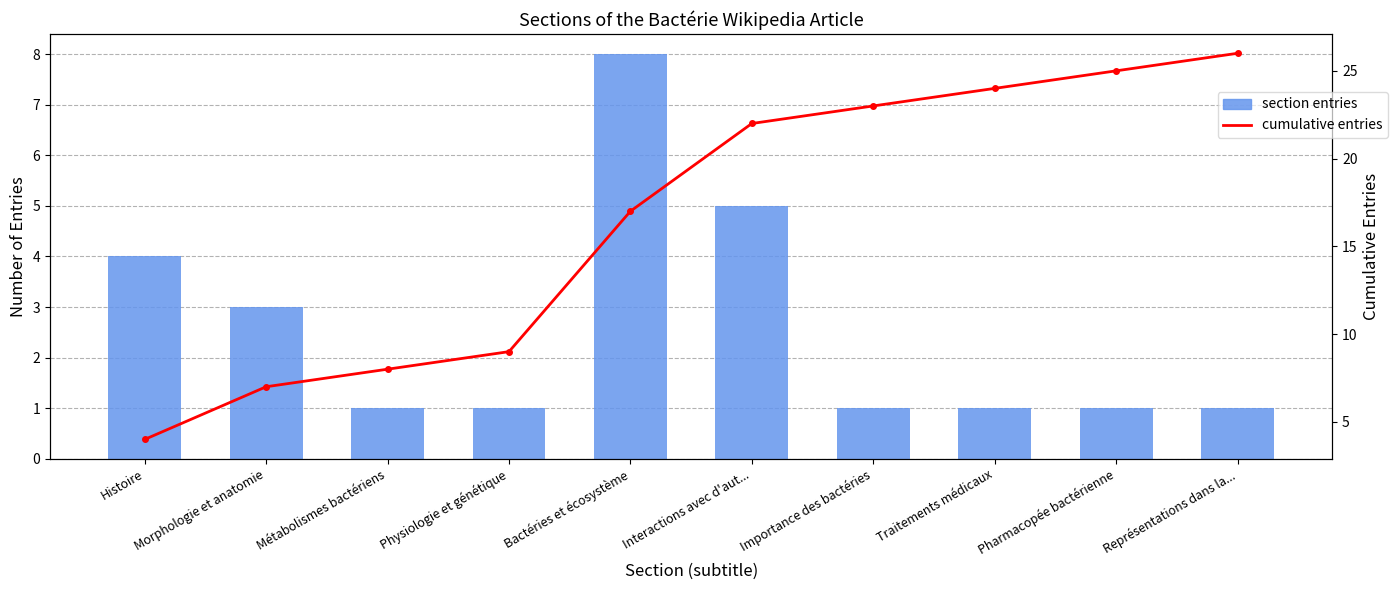

True or false: section entries has a value of 1 at Importance des bactéries.

True